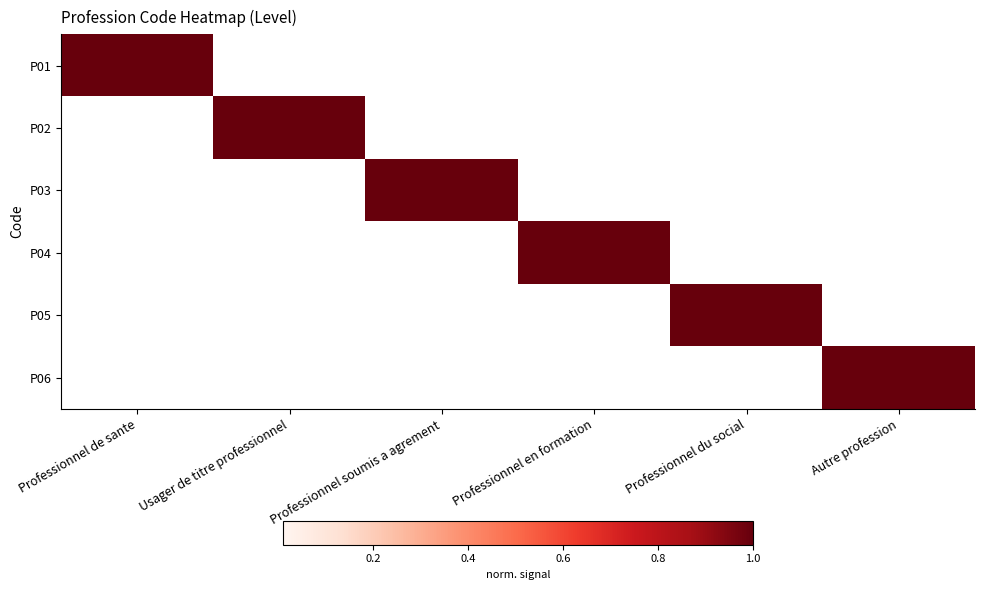

At which category does the chart reach its minimum across all series?

Usager de titre professionnel